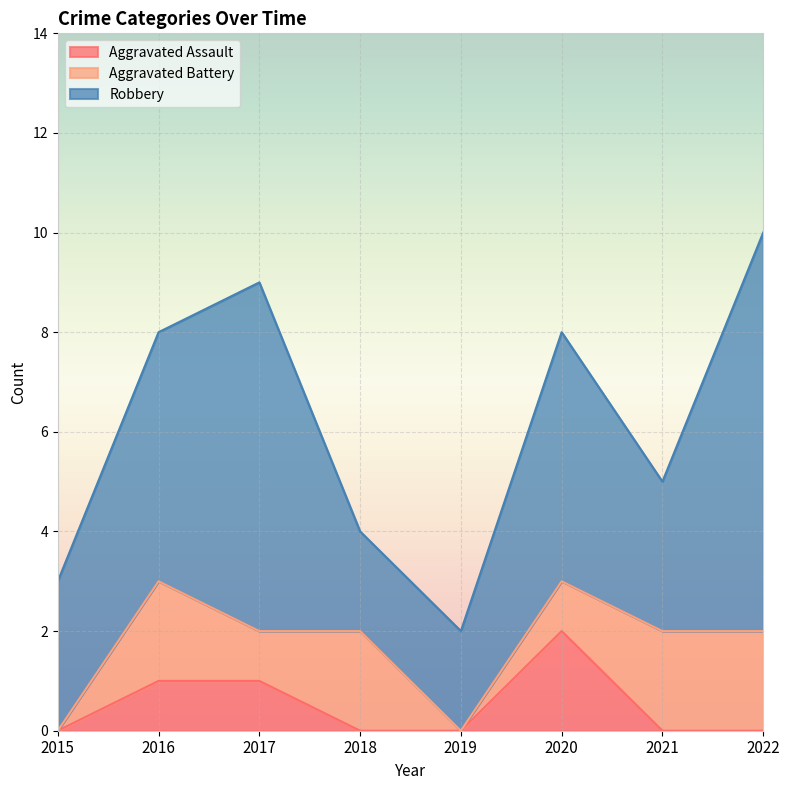

True or false: Robbery and Aggravated Assault intersect in this chart.

False